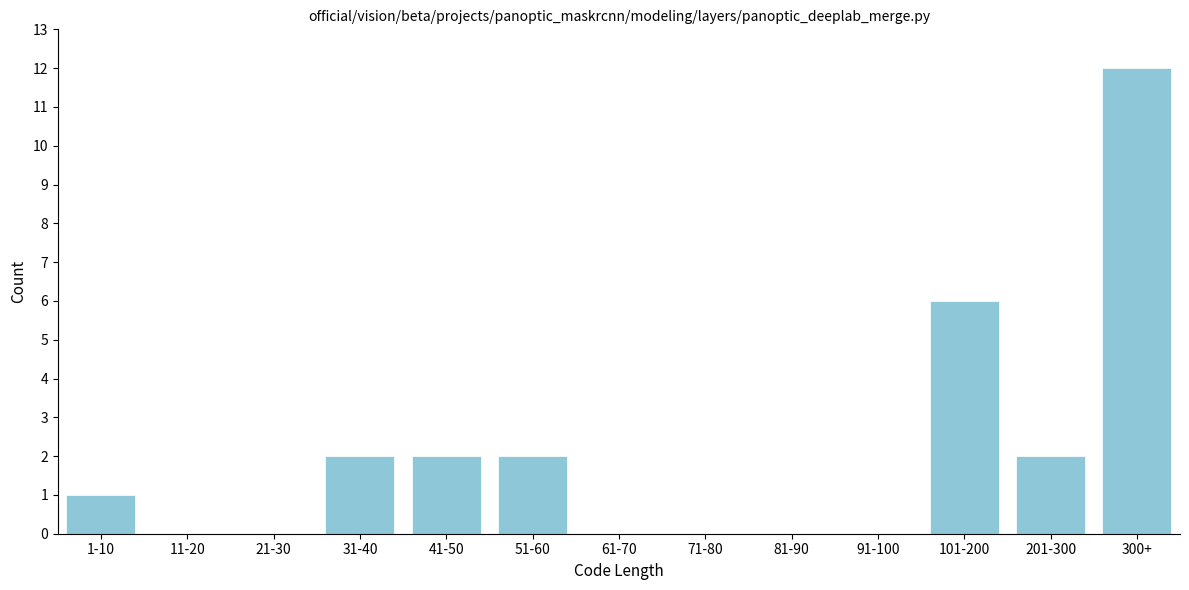

Reading right to left, what are all the values shown in this chart?

300+=12	201-300=2	101-200=6	91-100=0	81-90=0	71-80=0	61-70=0	51-60=2	41-50=2	31-40=2	21-30=0	11-20=0	1-10=1